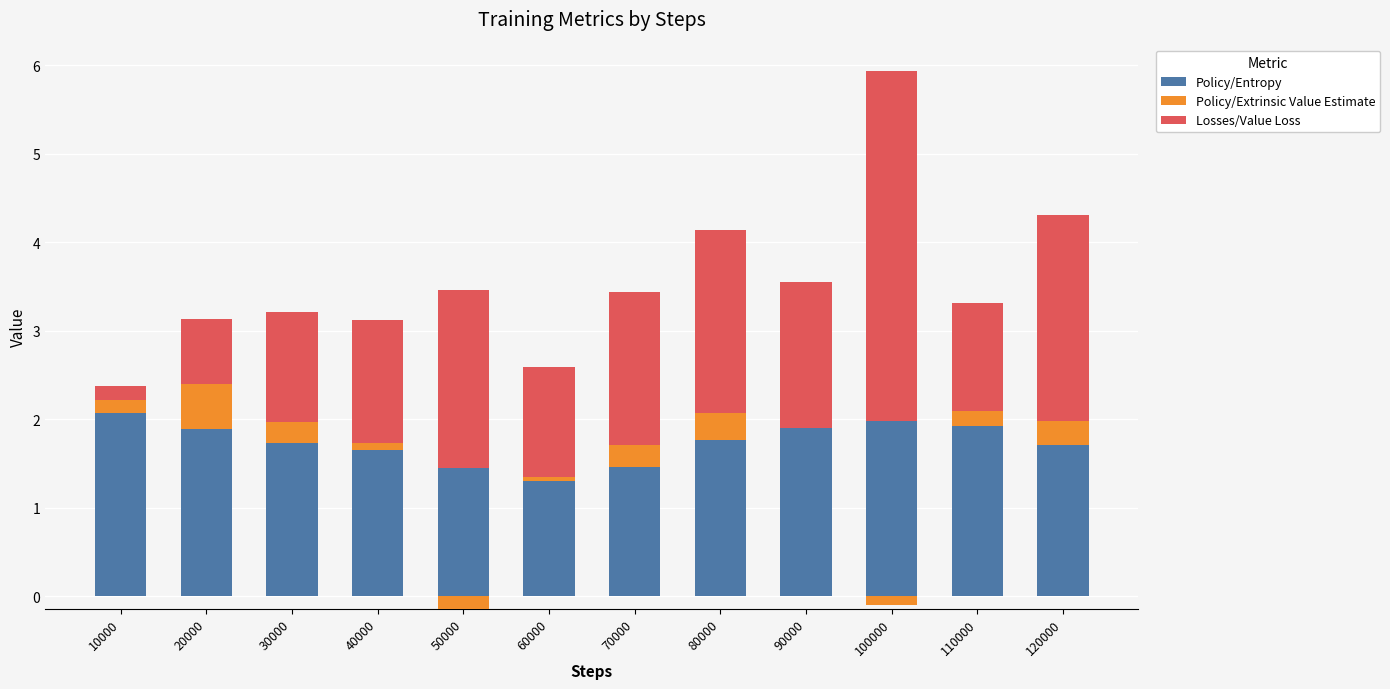

What is the sum of all Policy/Extrinsic Value Estimate values?

2.0